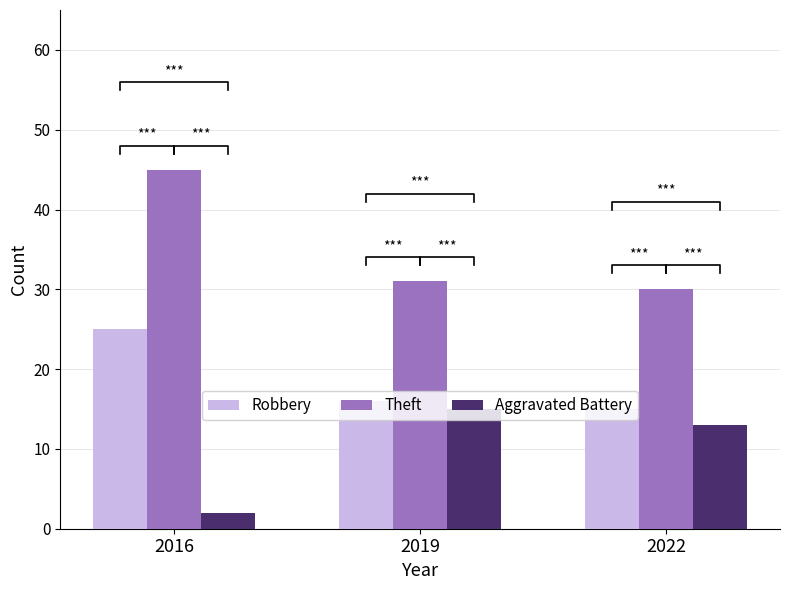

Rank the series by their average value, from highest to lowest.

Theft, Robbery, Aggravated Battery